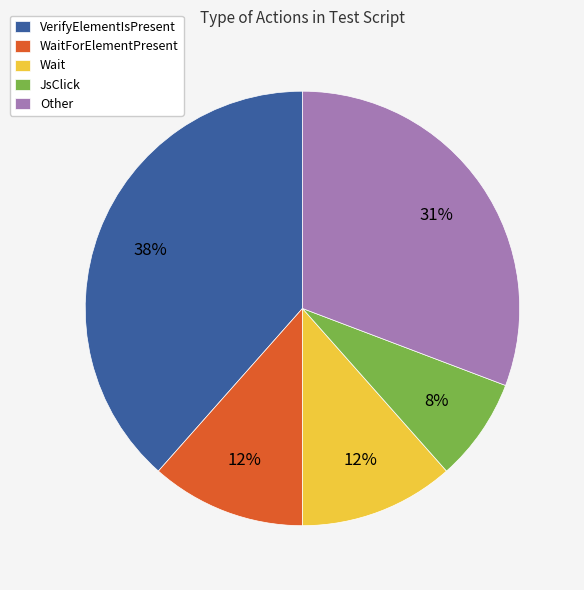

To the nearest percent, what is the difference between the JsClick and WaitForElementPresent slice percentages?

4%